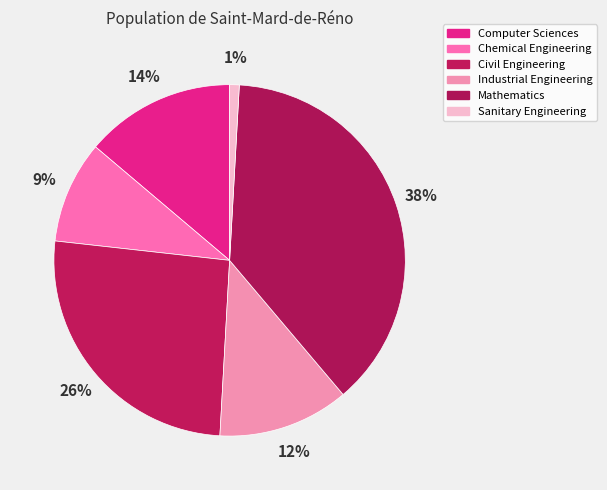

To the nearest percent, what portion does Civil Engineering represent?

26%